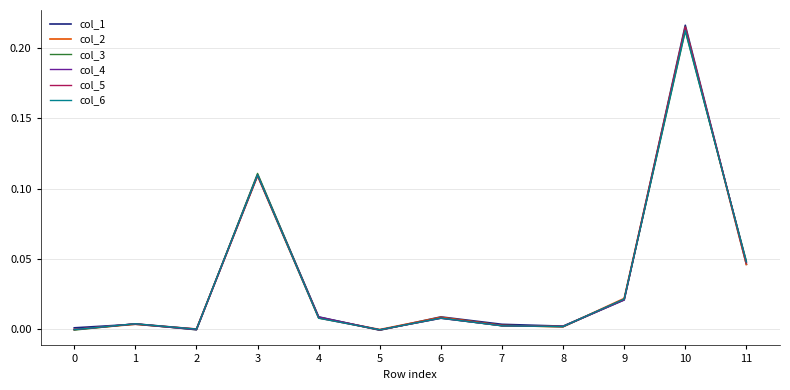

Which series has the widest spread of values?

col_1